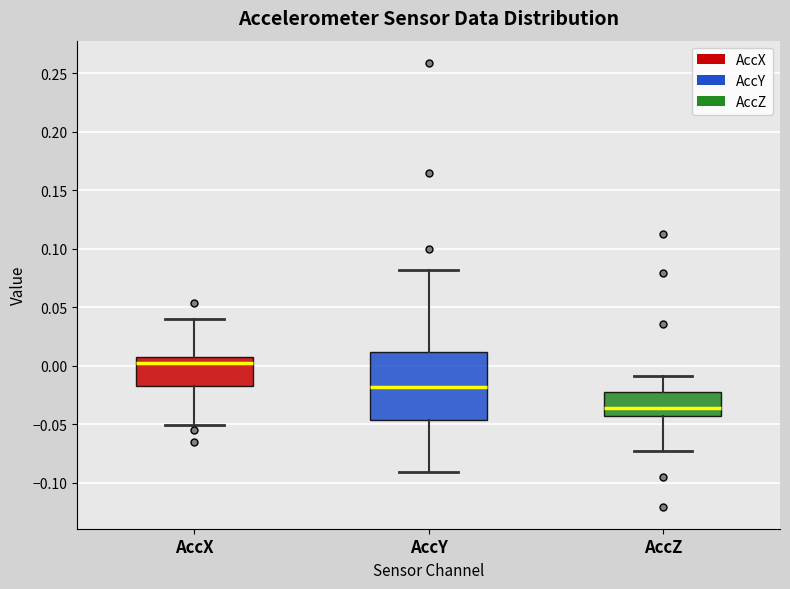

Where does the lower whisker of the box for AccX end on the y-axis? The values are not printed on the chart, so give them approximately, as read against the axis.

-0.050